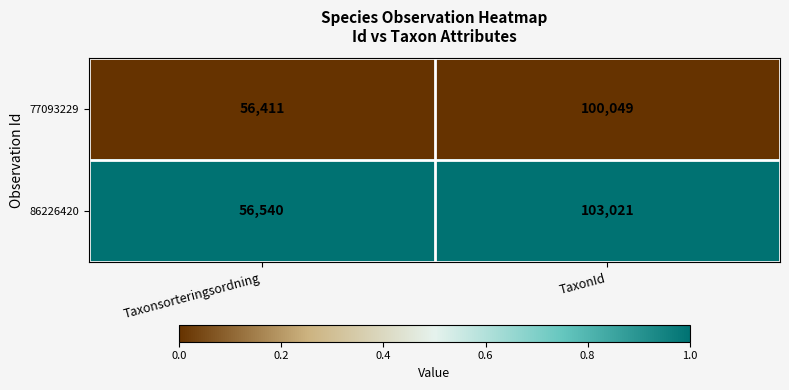

List the series in order of their peak value, highest first.

86226420, 77093229